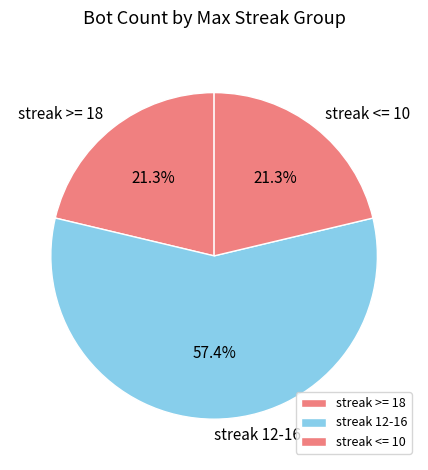

Does streak >= 18 account for over 50% of the chart?

No